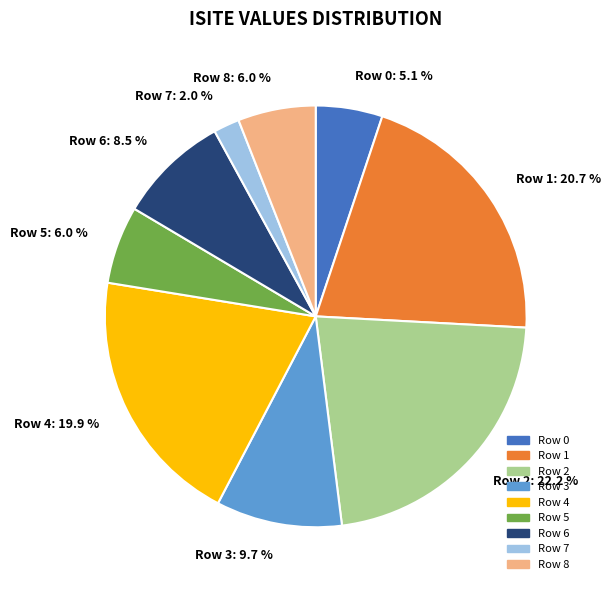

Which category has the smallest portion of the pie?

Row 7